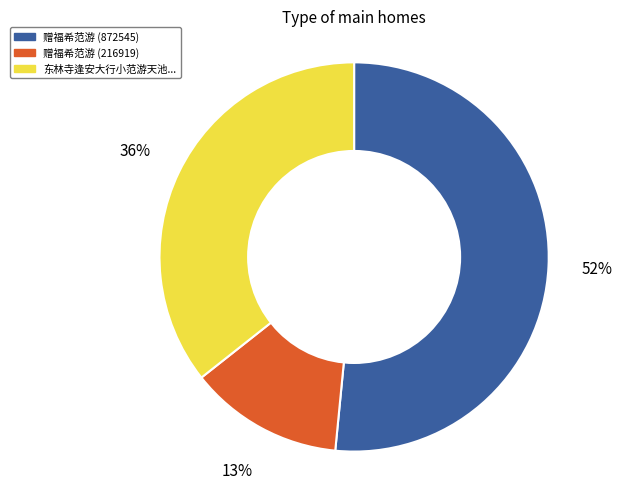

Is there any slice that represents more than half of the pie?

Yes